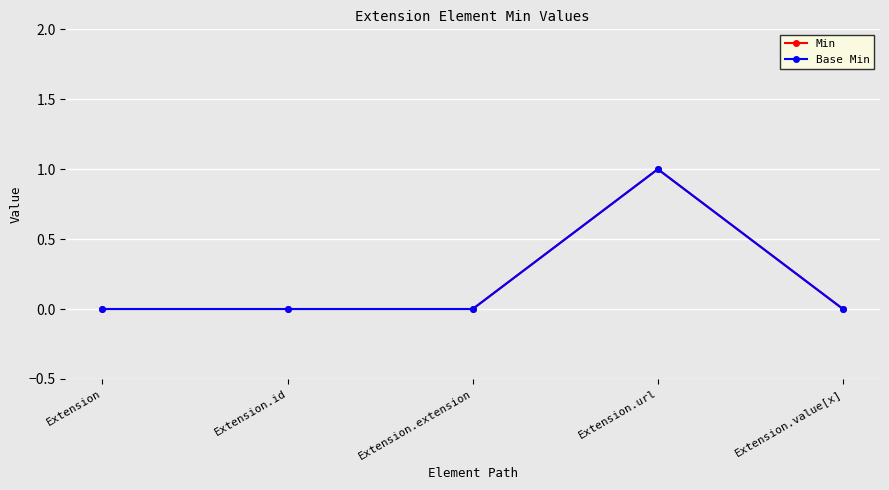

Does the chart have visible grid lines?

Yes